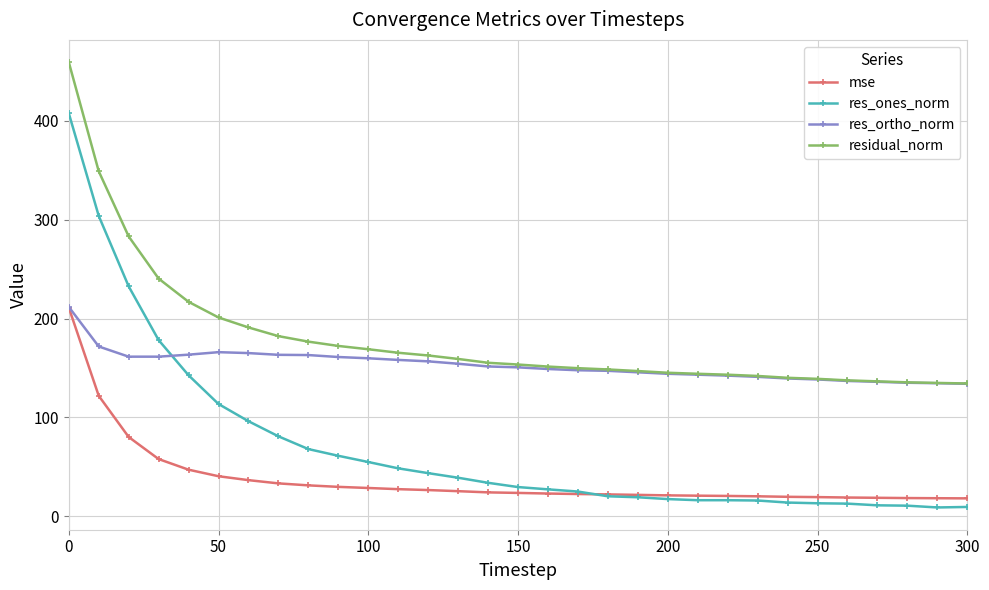

List the series in order of their overall mean, highest first.

residual_norm, res_ortho_norm, res_ones_norm, mse